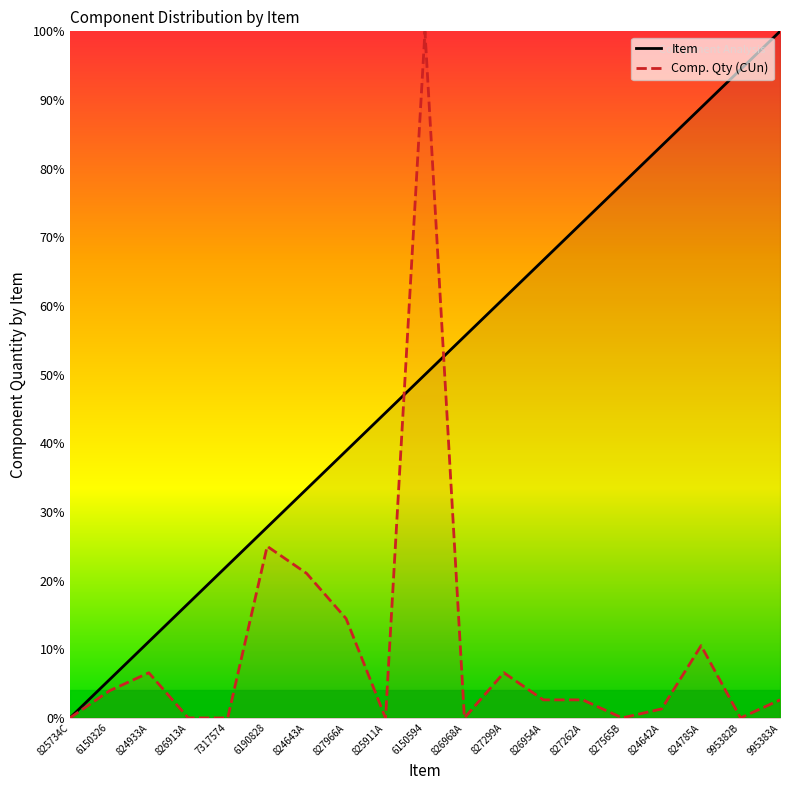

True or false: Item has a value of 50.0 at 6150594.

True